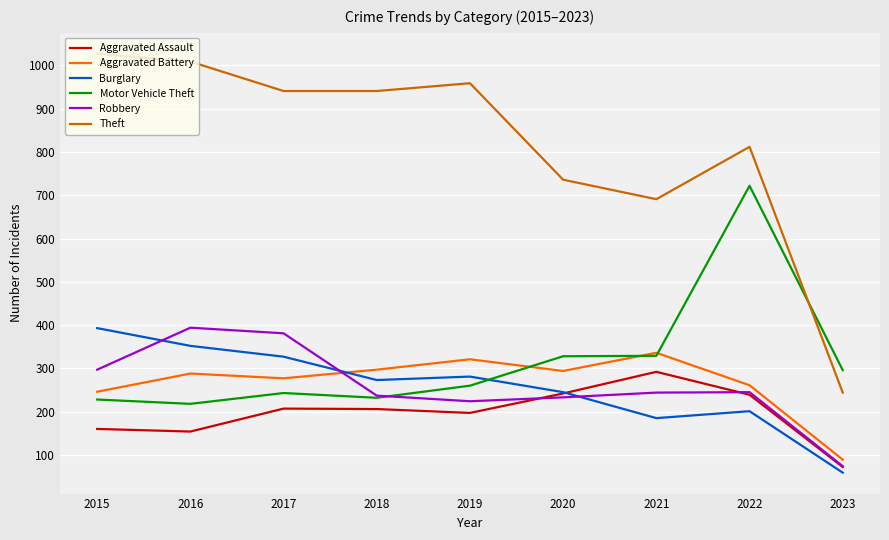

Where is Theft nearest to the value 635?

2021